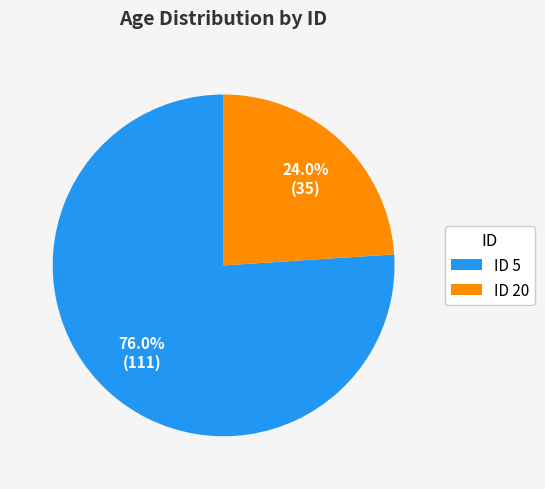

Does ID 20 account for over 50% of the chart?

No